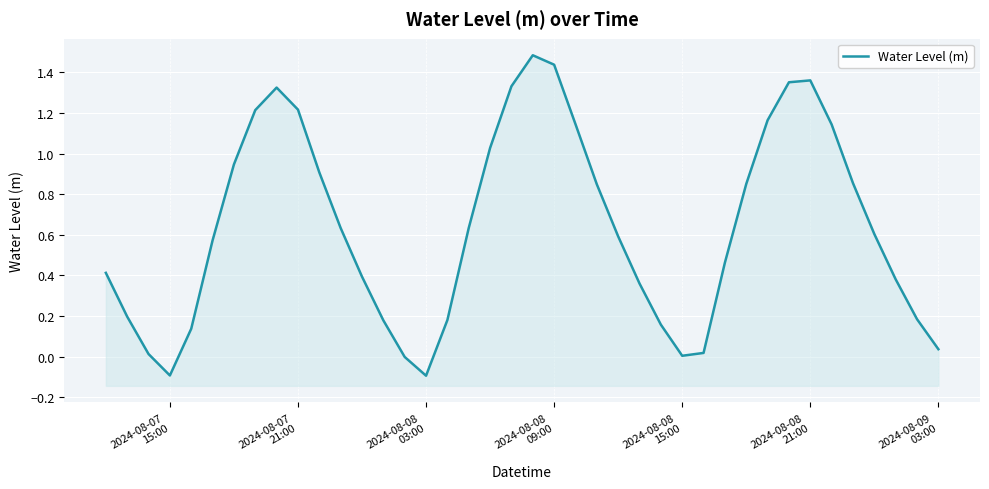

What is the average value?

0.6